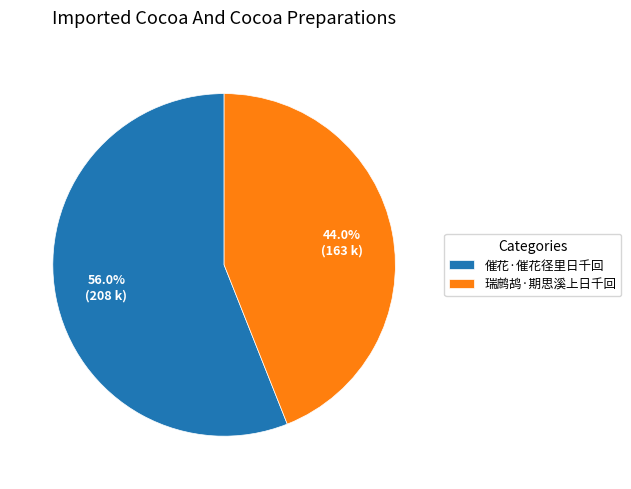

To the nearest percent, what is the average slice percentage?

50%